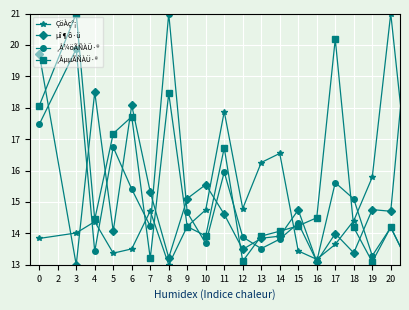

What is the minimum value shown in the chart?

13.0